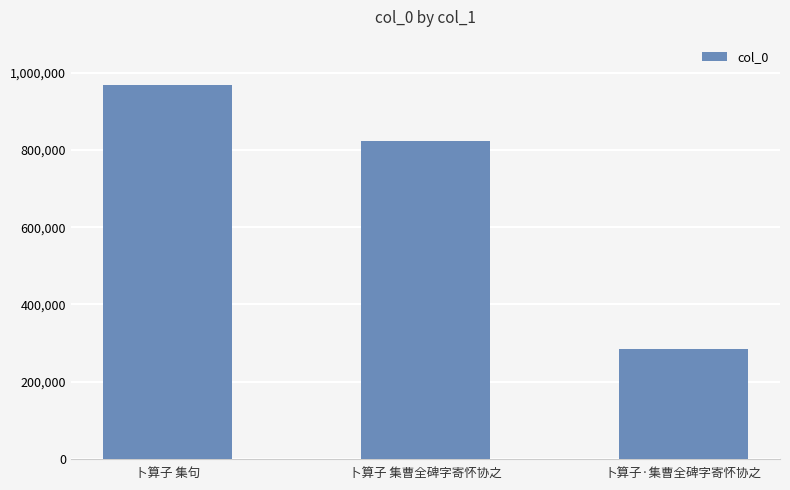

How many bars are there in total?

3